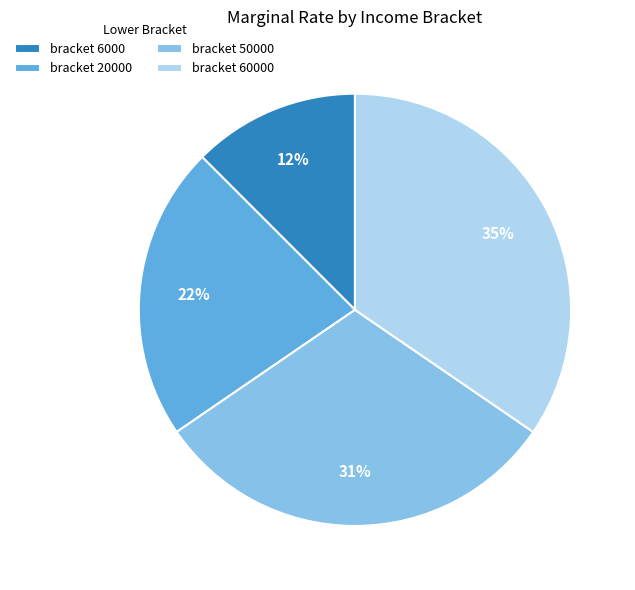

Is there any slice that represents more than half of the pie?

No